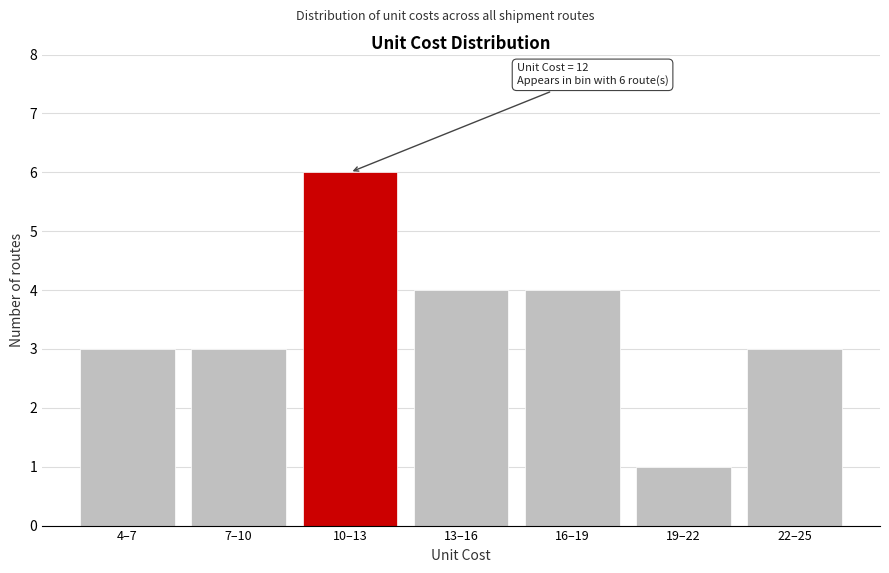

Reading left to right, what are all the values shown in this chart?

4–7=3	7–10=3	10–13=6	13–16=4	16–19=4	19–22=1	22–25=3